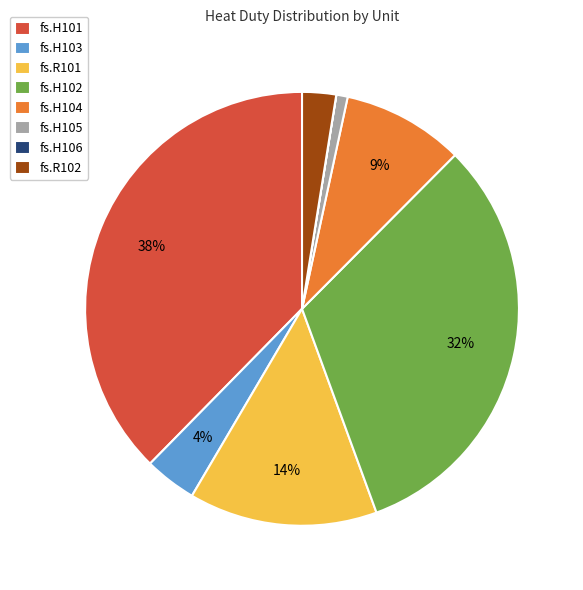

Does fs.H104 account for over 50% of the chart?

No